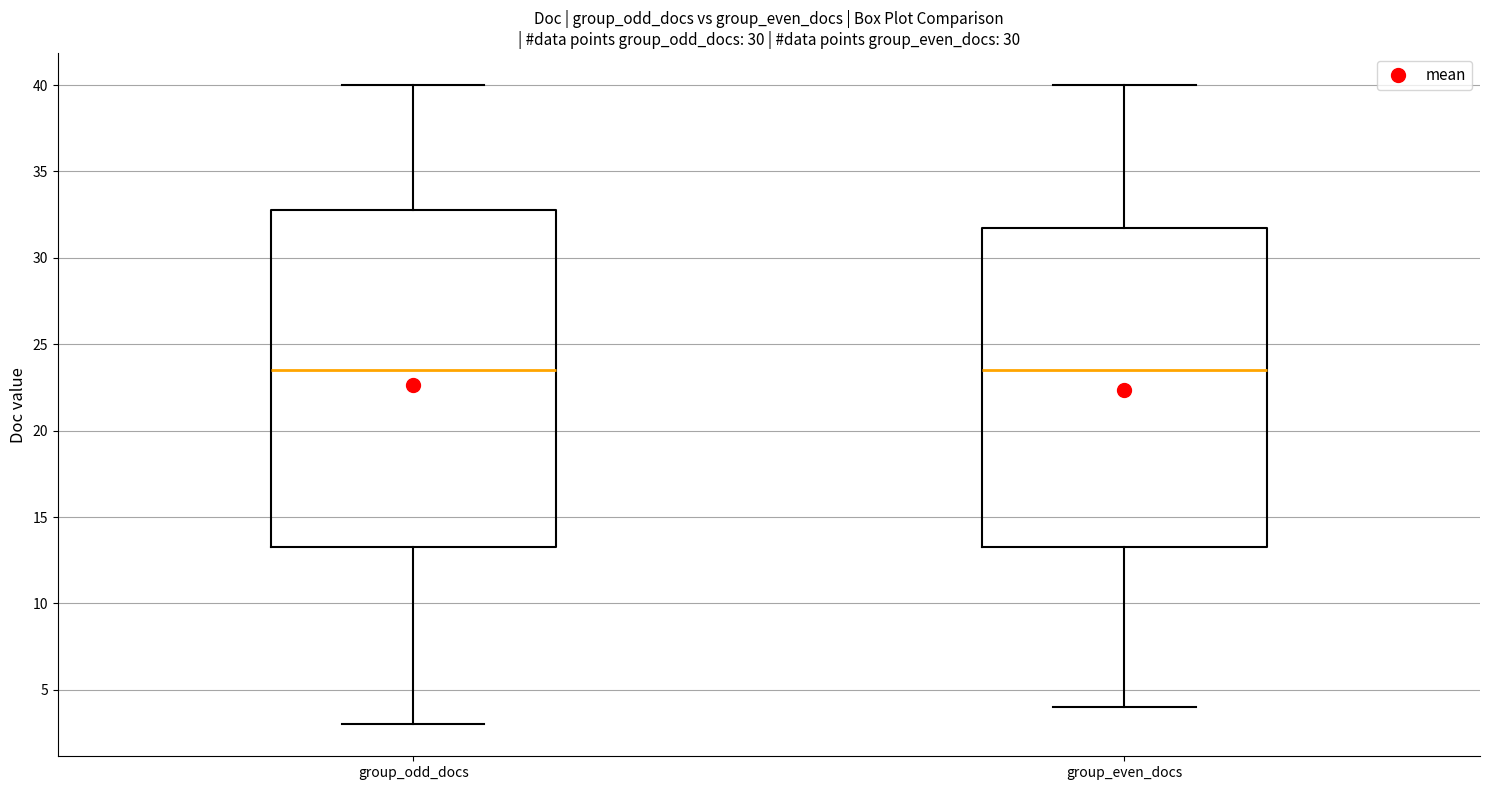

Reading left to right, transcribe this box plot: for each box, give where its median line is, the range the box spans, and where its two whiskers end, as read against the y-axis. The values are not printed on the chart, so give them approximately, as read against the axis.

group_odd_docs: median 23.5, box 13.5 to 33.0, whiskers 3.0 to 40.0
group_even_docs: median 23.5, box 13.5 to 32.0, whiskers 4.0 to 40.0